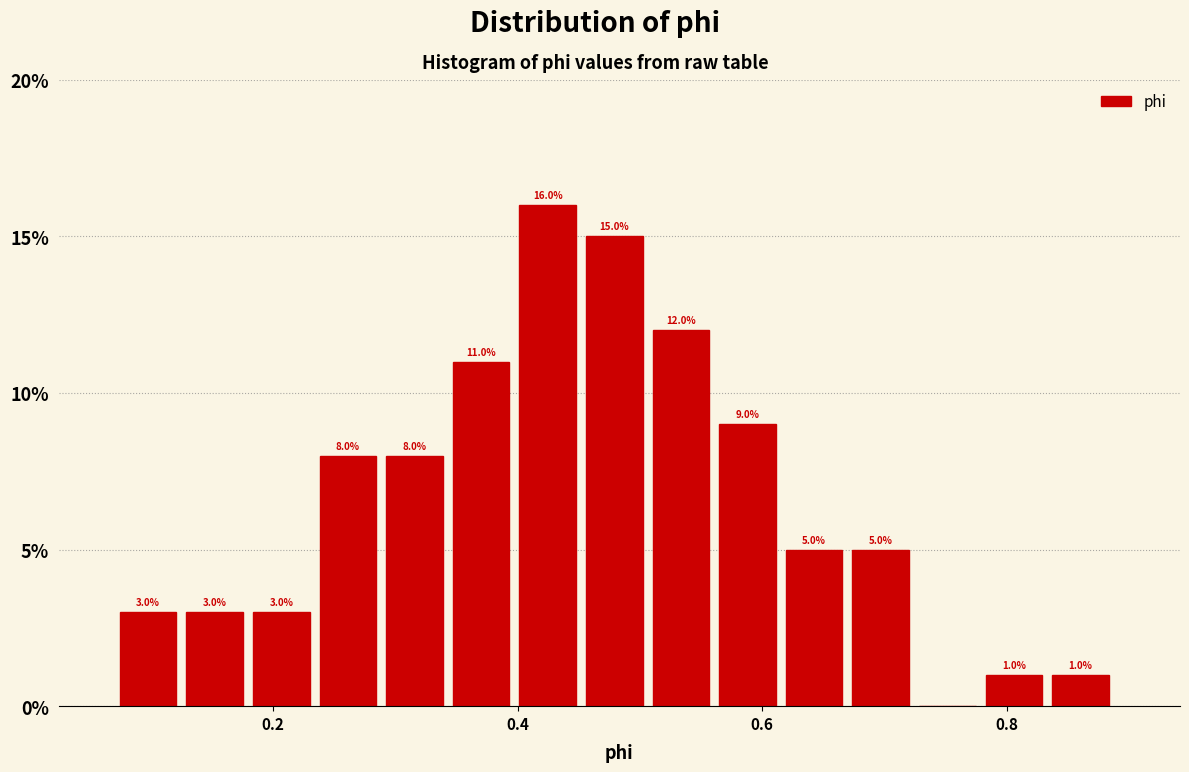

Around what value on the x-axis is the tallest bar? Give the approximate position of its centre, as read against the axis.

0.42